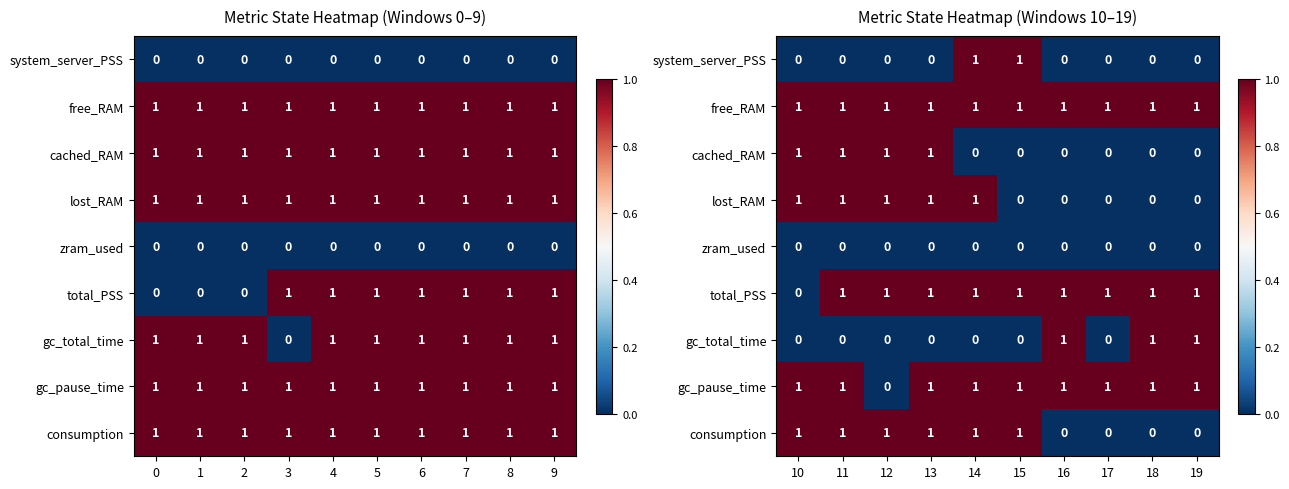

What is the difference between the maximum and minimum values in the system_server_PSS series?

1